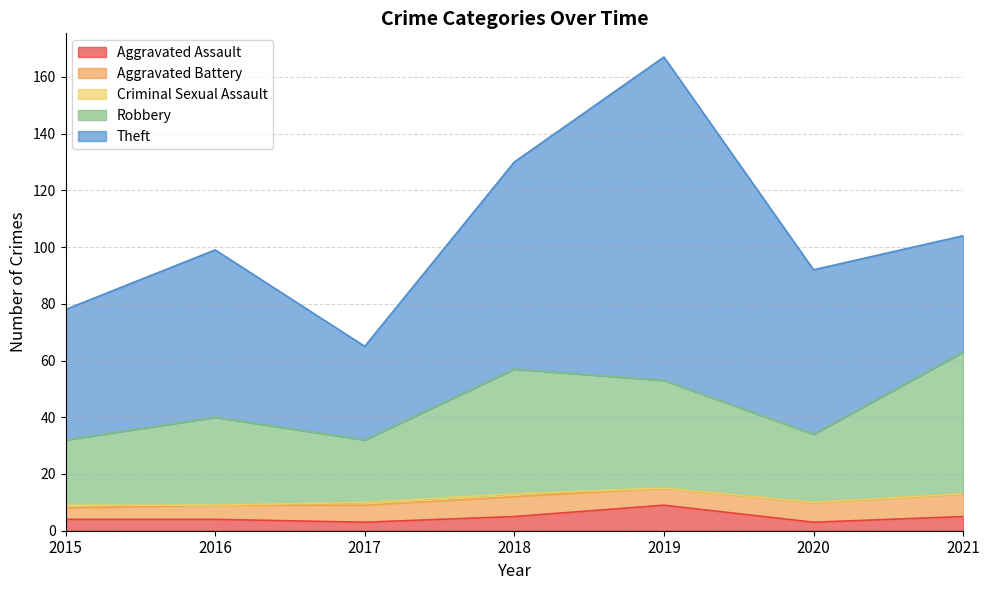

What is the difference between the Robbery values at 2015 and 2016?

8